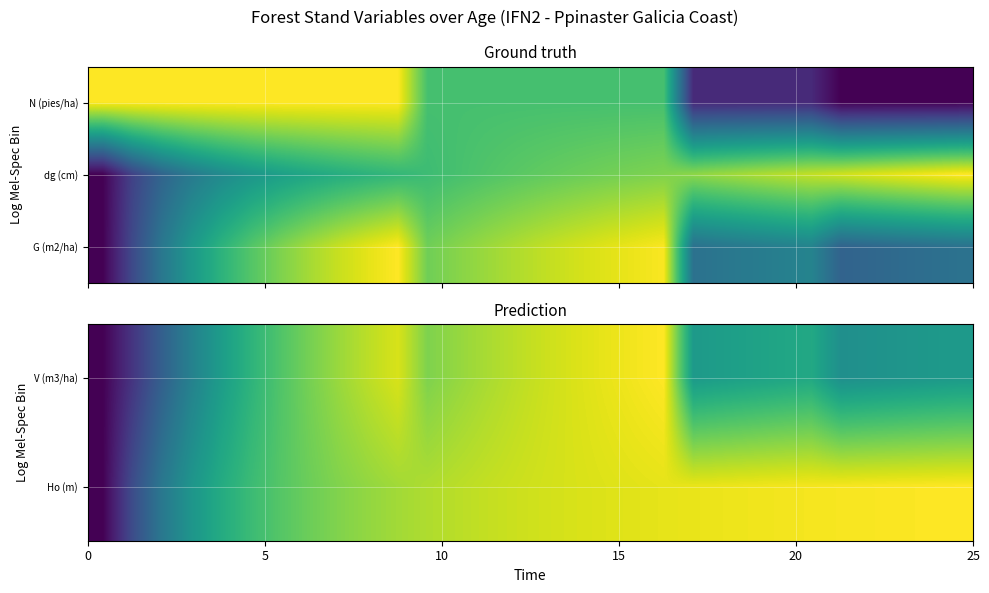

What is the difference between the maximum and minimum values in the Ho (m) series?

1.0